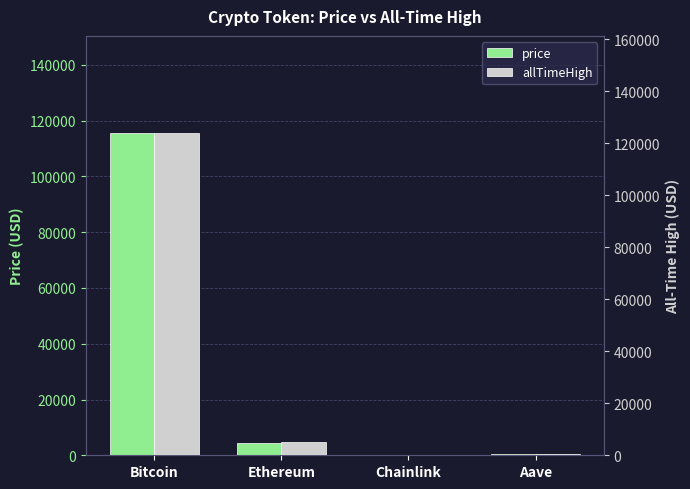

What is the label of the 1st bar from the left?

Bitcoin